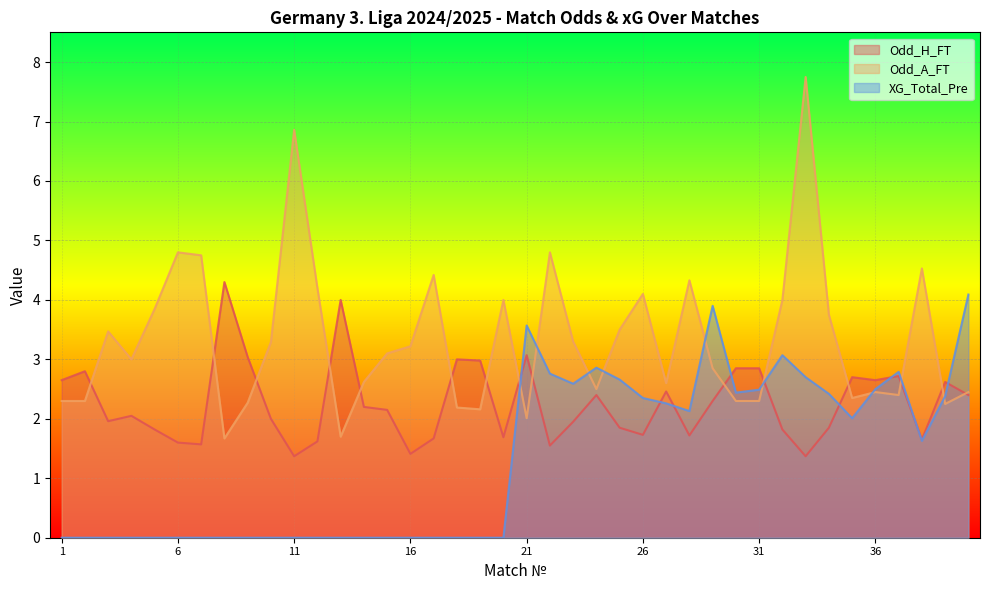

List the labels in order of Odd_A_FT value, smallest first.

8, 13, 21, 19, 18, 39, 9, 1, 2, 30, 31, 35, 37, 36, 40, 24, 27, 14, 29, 4, 15, 16, 10, 23, 3, 25, 34, 5, 20, 32, 26, 12, 28, 17, 38, 7, 6, 22, 11, 33